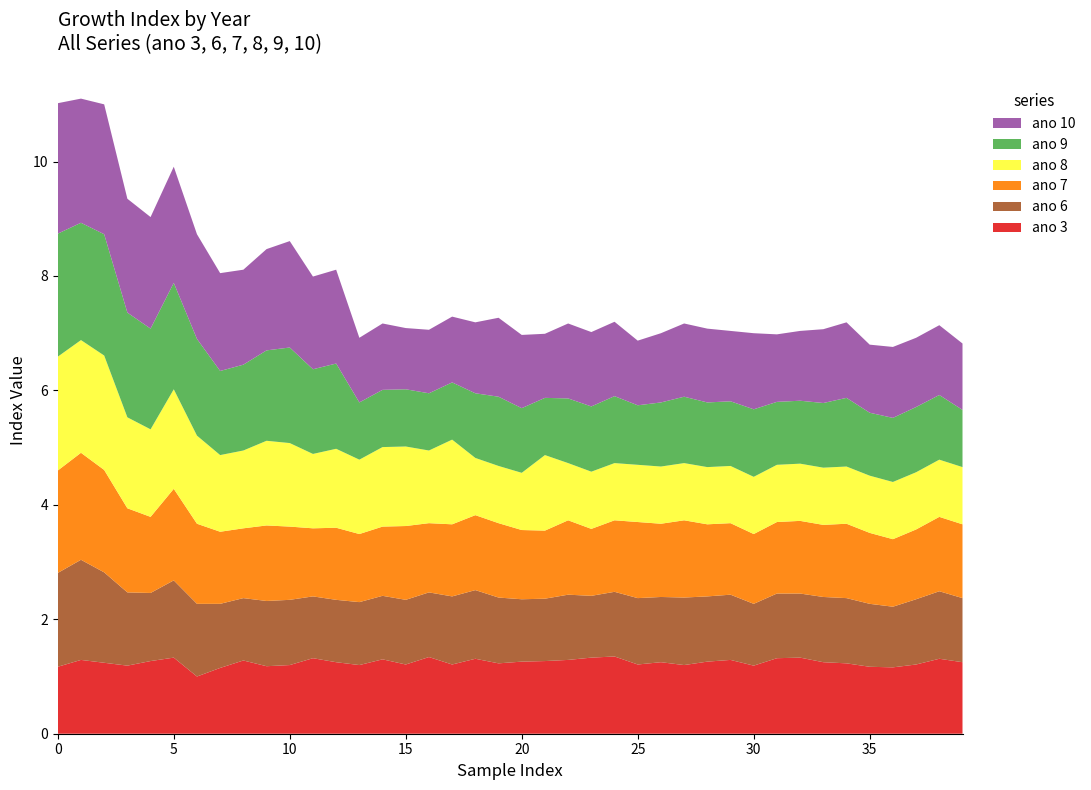

Reading left to right, extract all data points from this chart.

ano 3: ano 1=1.2	ano 2=1.3	ano 3=1.2	ano 4=1.2	ano 5=1.3	ano 6=1.3	ano 7=1.0	ano 8=1.1	ano 9=1.3	ano 10=1.2	10=1.2	11=1.3	12=1.2	13=1.2	14=1.3	15=1.2	16=1.3	17=1.2	18=1.3	19=1.2	20=1.3	21=1.3	22=1.3	23=1.3	24=1.4	25=1.2	26=1.2	27=1.2	28=1.3	29=1.3	30=1.2	31=1.3	32=1.3	33=1.2	34=1.2	35=1.2	36=1.2	37=1.2	38=1.3	39=1.2
ano 6: ano 1=1.6	ano 2=1.8	ano 3=1.6	ano 4=1.3	ano 5=1.2	ano 6=1.4	ano 7=1.3	ano 8=1.1	ano 9=1.1	ano 10=1.1	10=1.1	11=1.1	12=1.1	13=1.1	14=1.1	15=1.1	16=1.1	17=1.2	18=1.2	19=1.1	20=1.1	21=1.1	22=1.1	23=1.1	24=1.1	25=1.2	26=1.1	27=1.2	28=1.1	29=1.1	30=1.1	31=1.1	32=1.1	33=1.1	34=1.1	35=1.1	36=1.1	37=1.1	38=1.2	39=1.1
ano 7: ano 1=1.8	ano 2=1.9	ano 3=1.8	ano 4=1.5	ano 5=1.3	ano 6=1.6	ano 7=1.4	ano 8=1.3	ano 9=1.2	ano 10=1.3	10=1.3	11=1.2	12=1.3	13=1.2	14=1.2	15=1.3	16=1.2	17=1.3	18=1.3	19=1.3	20=1.2	21=1.2	22=1.3	23=1.2	24=1.2	25=1.3	26=1.3	27=1.4	28=1.3	29=1.2	30=1.2	31=1.2	32=1.3	33=1.3	34=1.3	35=1.2	36=1.2	37=1.2	38=1.3	39=1.3
ano 8: ano 1=2.0	ano 2=2.0	ano 3=2.0	ano 4=1.6	ano 5=1.5	ano 6=1.7	ano 7=1.5	ano 8=1.3	ano 9=1.4	ano 10=1.5	10=1.5	11=1.3	12=1.4	13=1.3	14=1.4	15=1.4	16=1.3	17=1.5	18=1.0	19=1.0	20=1.0	21=1.3	22=1.0	23=1.0	24=1.0	25=1.0	26=1.0	27=1.0	28=1.0	29=1.0	30=1.0	31=1.0	32=1.0	33=1.0	34=1.0	35=1.0	36=1.0	37=1.0	38=1.0	39=1.0
ano 9: ano 1=2.1	ano 2=2.0	ano 3=2.1	ano 4=1.8	ano 5=1.8	ano 6=1.9	ano 7=1.7	ano 8=1.5	ano 9=1.5	ano 10=1.6	10=1.7	11=1.5	12=1.5	13=1.0	14=1.0	15=1.0	16=1.0	17=1.0	18=1.1	19=1.2	20=1.1	21=1.0	22=1.1	23=1.1	24=1.2	25=1.0	26=1.1	27=1.2	28=1.1	29=1.1	30=1.2	31=1.1	32=1.1	33=1.1	34=1.2	35=1.1	36=1.1	37=1.1	38=1.1	39=1.0
ano 10: ano 1=2.3	ano 2=2.2	ano 3=2.3	ano 4=2.0	ano 5=1.9	ano 6=2.0	ano 7=1.8	ano 8=1.7	ano 9=1.7	ano 10=1.8	10=1.9	11=1.6	12=1.6	13=1.1	14=1.2	15=1.1	16=1.1	17=1.1	18=1.2	19=1.4	20=1.3	21=1.1	22=1.3	23=1.3	24=1.3	25=1.1	26=1.2	27=1.3	28=1.3	29=1.2	30=1.3	31=1.2	32=1.2	33=1.3	34=1.3	35=1.2	36=1.2	37=1.2	38=1.2	39=1.2